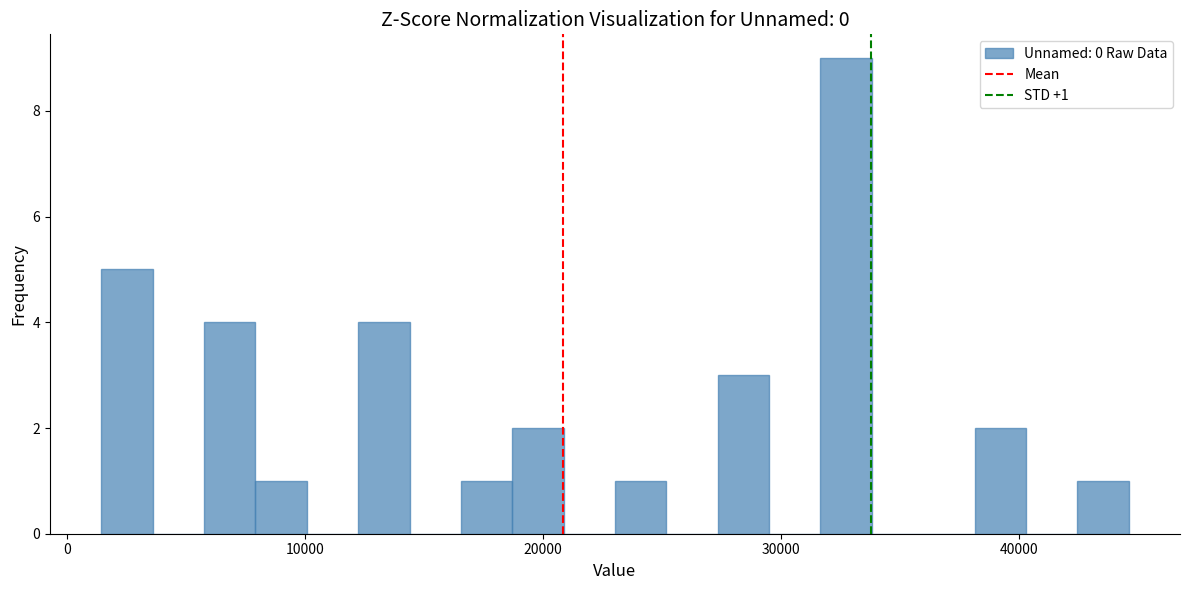

Read against the x-axis, roughly where is the centre of the tallest bar?

33000